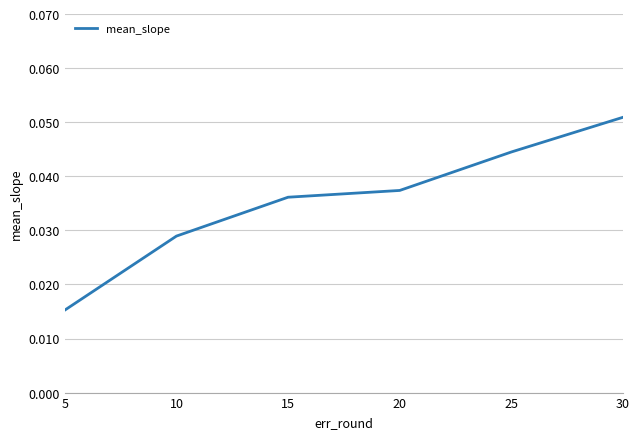

At which category does the chart reach its peak across all series?

30